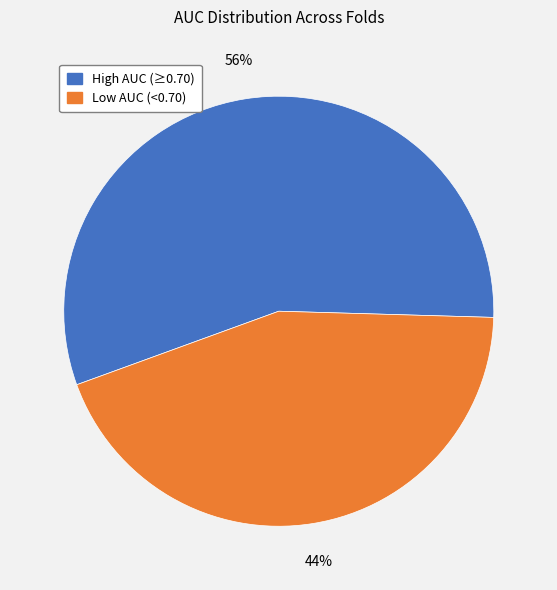

How many segments does this pie chart have?

2